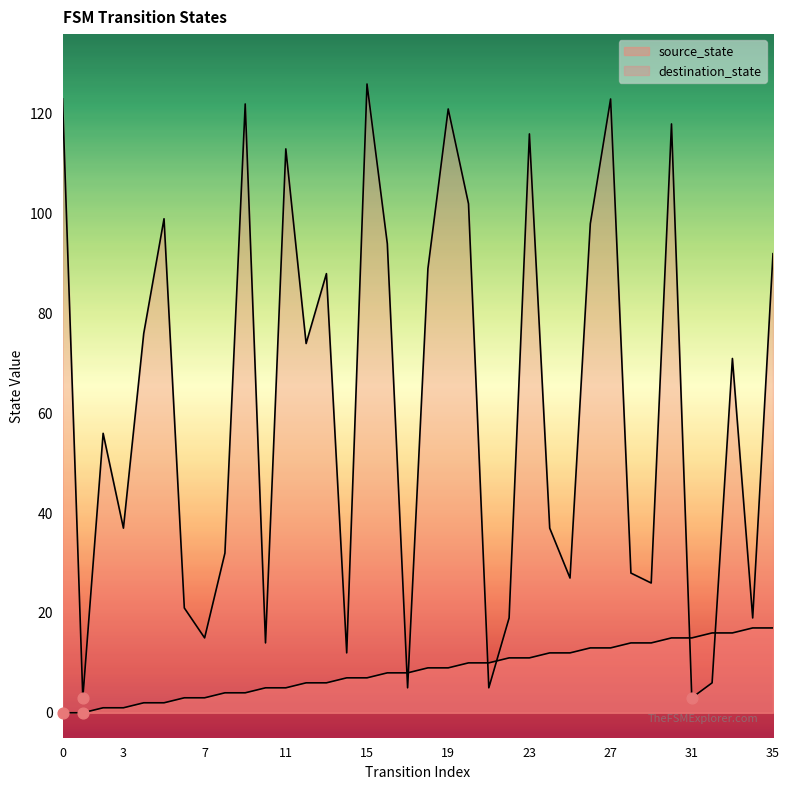

What are all the series names shown in the legend?

source_state, destination_state